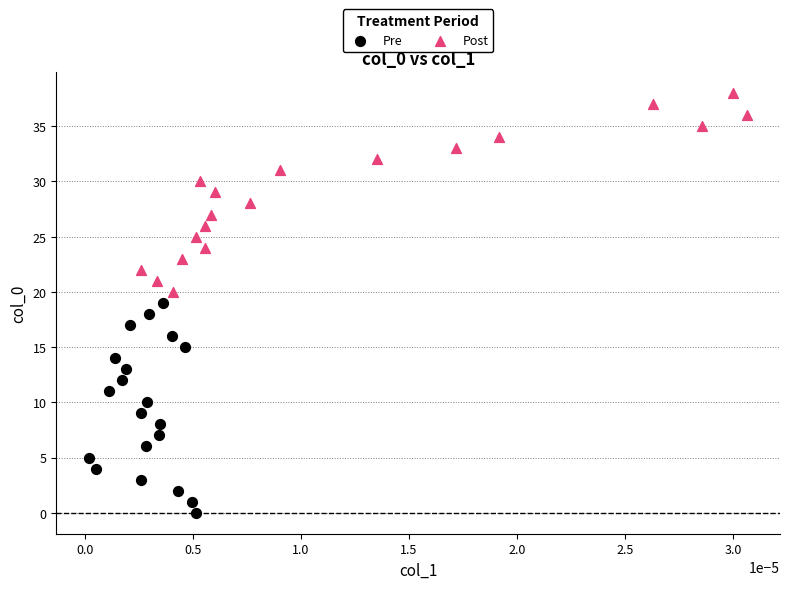

Which series contains the lowest Y value?

Pre